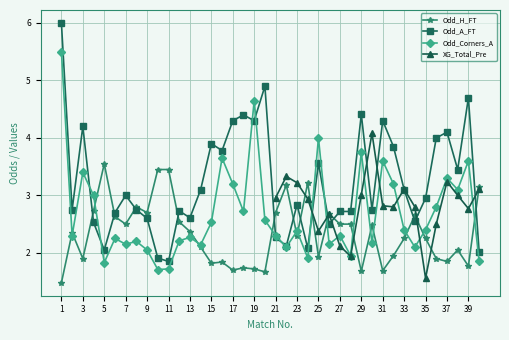

The Odd_H_FT series shows 2.8 at 29. True or false?

False